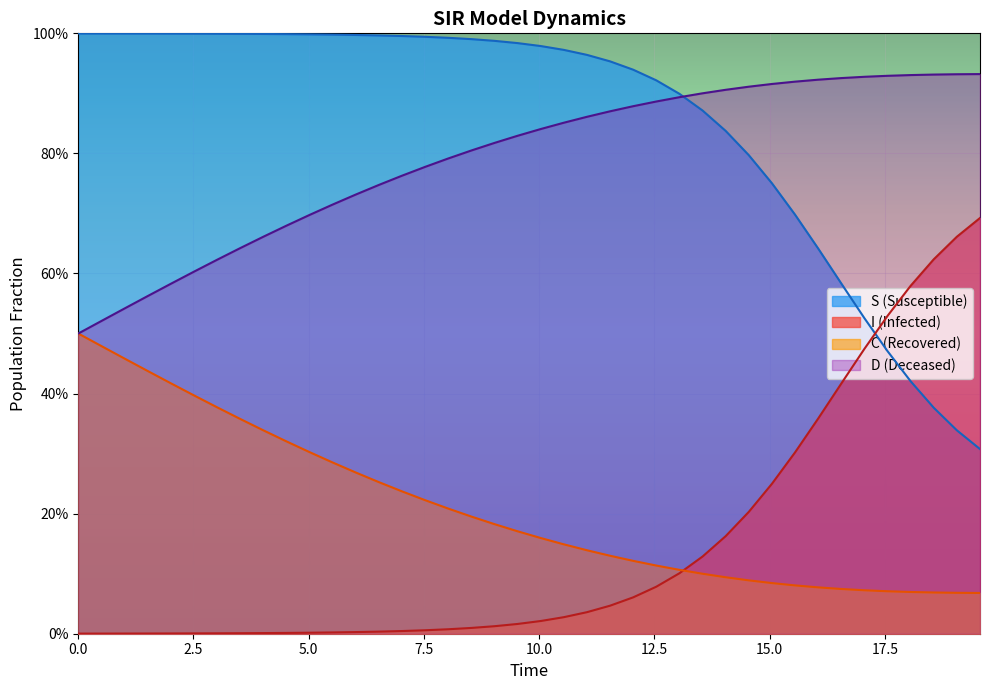

True or false: C and S intersect in this chart.

False